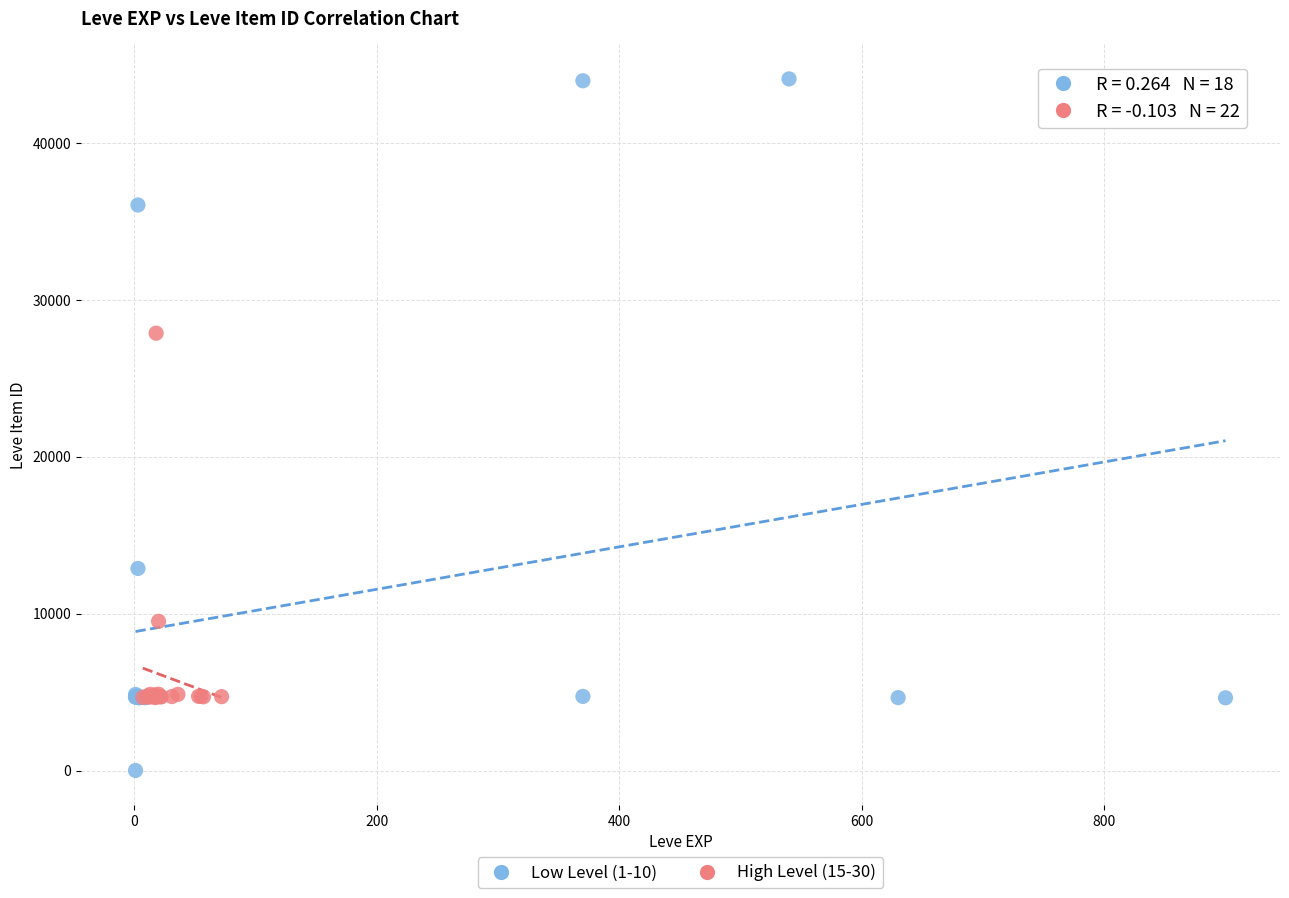

Which series reaches the maximum Y coordinate?

Low Level (1-10)